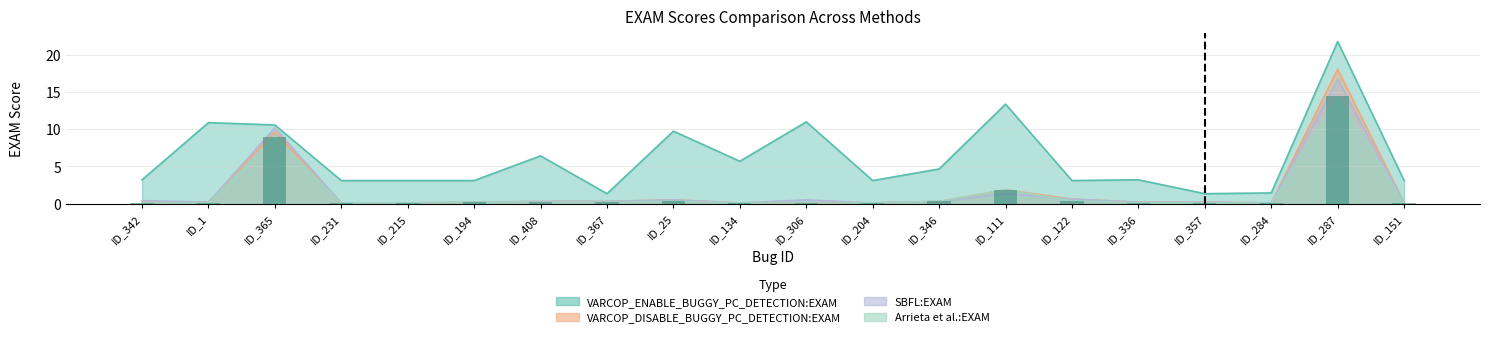

Reading left to right, what are all the values shown in this chart?

VARCOP_ENABLE_BUGGY_PC_DETECTION:EXAM: 0.1	0.1	9.0	0.1	0.1	0.2	0.2	0.2	0.3	0.1	0.1	0.1	0.3	1.9	0.4	0.1	0.1	0.1	14.4	0.1
VARCOP_DISABLE_BUGGY_PC_DETECTION:EXAM: 0.2	0.2	9.6	0.1	0.1	0.2	0.3	0.3	0.5	0.1	0.1	0.1	0.3	1.9	0.6	0.2	0.2	0.1	18.0	0.1
SBFL:EXAM: 0.4	0.2	10.1	0.1	0.1	0.2	0.3	0.3	0.5	0.1	0.5	0.1	0.3	1.3	0.6	0.2	0.2	0.1	16.7	0.1
Arrieta et al.:EXAM: 3.2	10.9	10.6	3.1	3.1	3.1	6.4	1.3	9.7	5.7	11.0	3.1	4.7	13.4	3.1	3.2	1.3	1.4	21.7	3.1